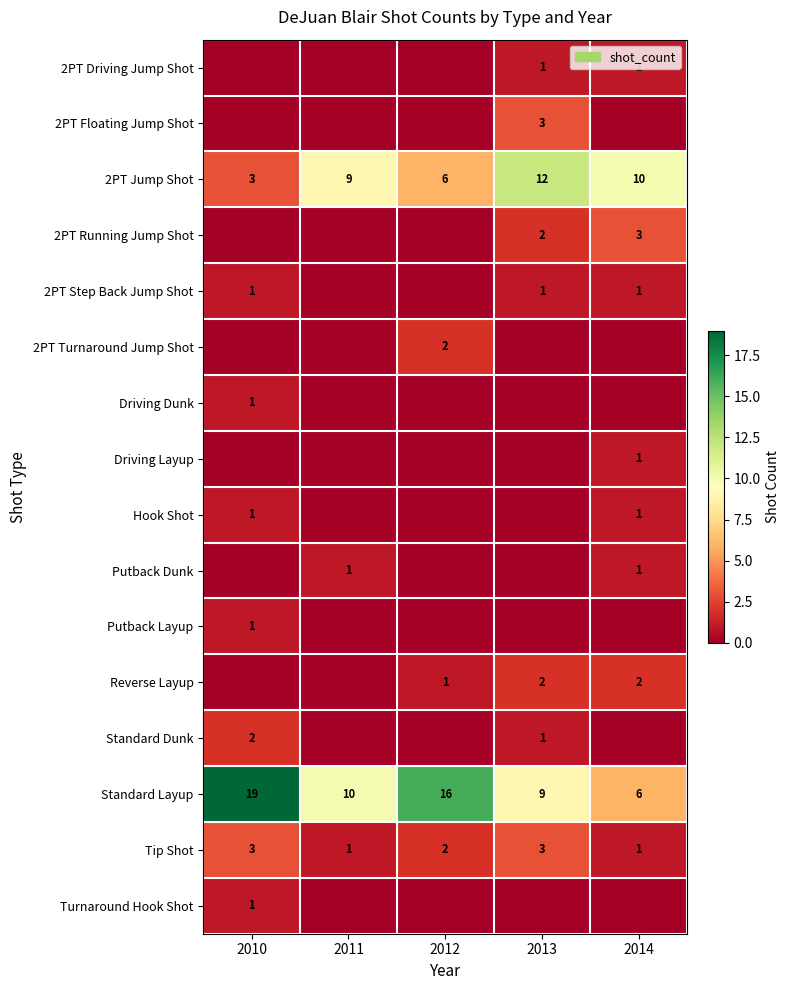

What is the sum of all Tip Shot values?

10